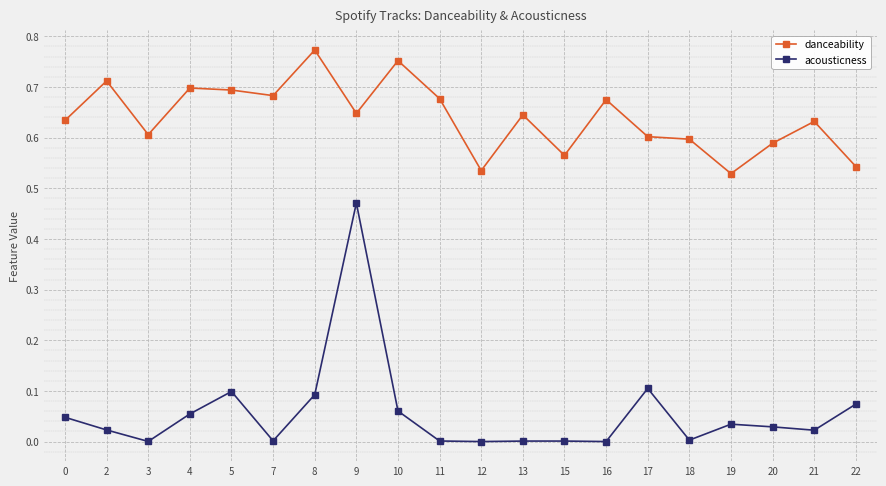

True or false: danceability has a value of 1.0 at 21.

False